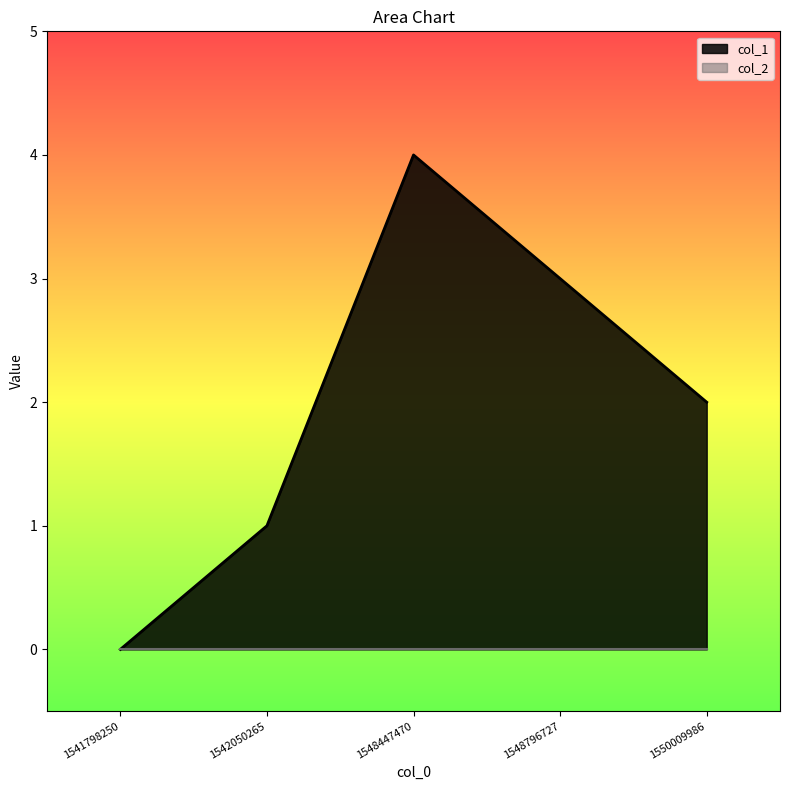

What is the change in value from 1542050265 to 1550009986?

+1